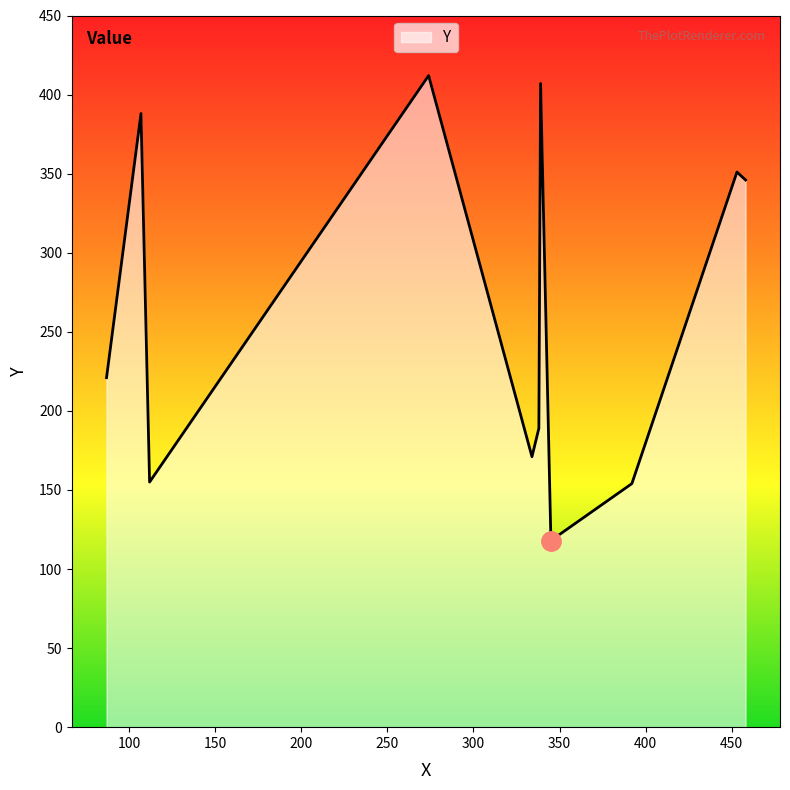

What is the minimum value shown in the chart?

118